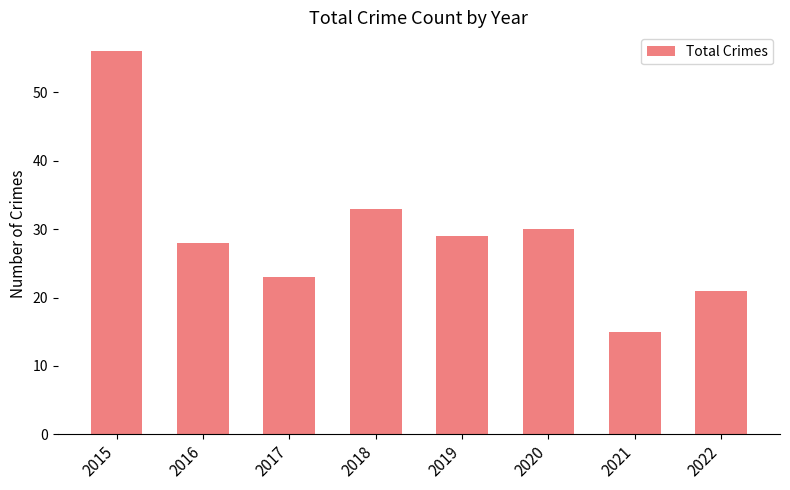

Reading left to right, what are all the values shown in this chart?

2015=56	2016=28	2017=23	2018=33	2019=29	2020=30	2021=15	2022=21